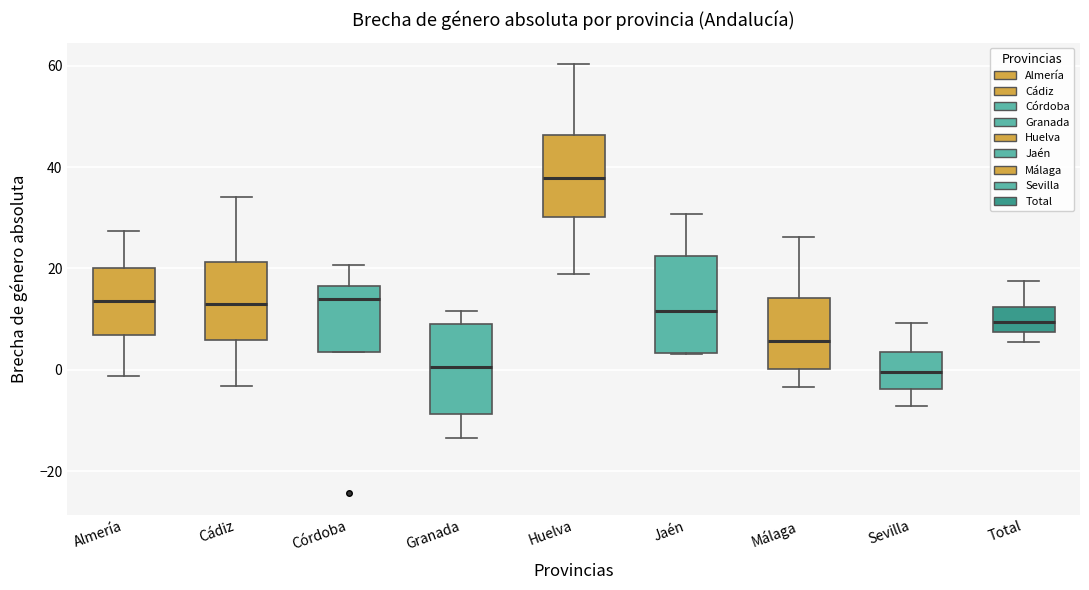

Where does the median line of the box for Cádiz sit on the y-axis? The values are not printed on the chart, so give them approximately, as read against the axis.

12